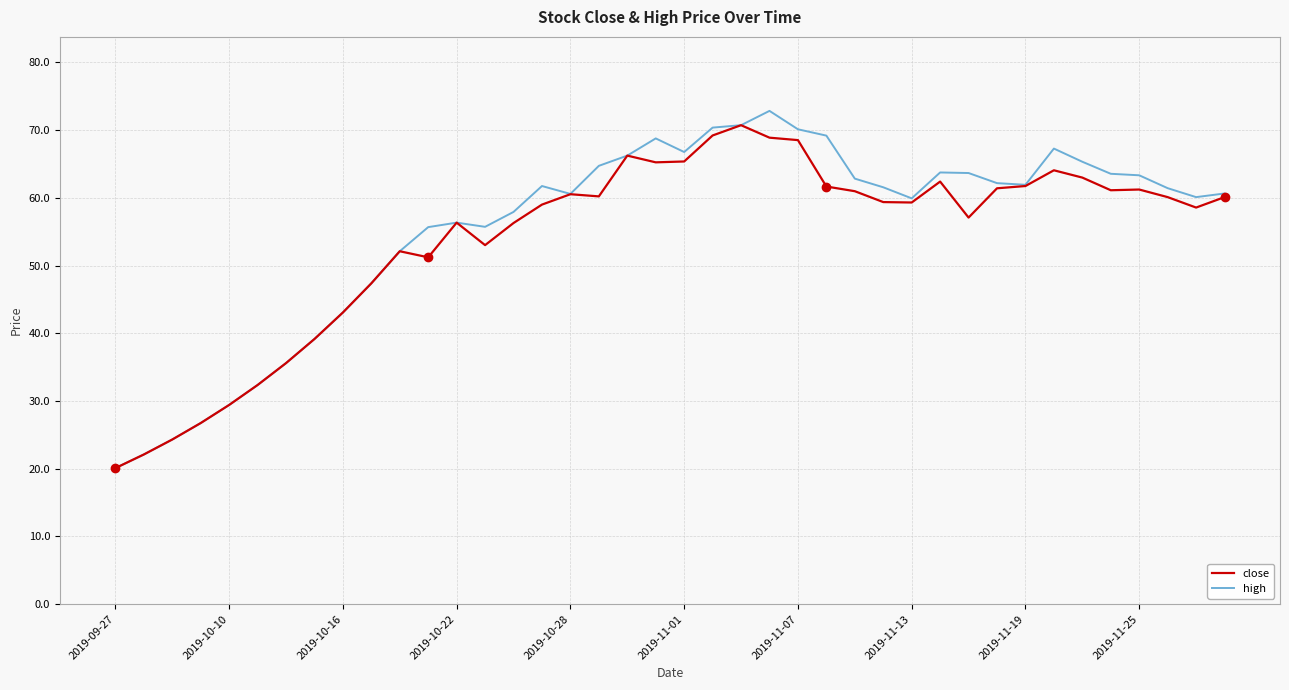

What is the sum of all high values?

2217.4